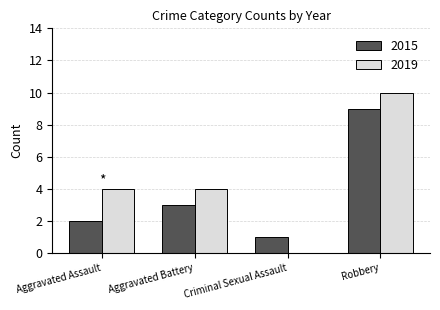

The 2019 series shows 2 at Aggravated Battery. True or false?

False